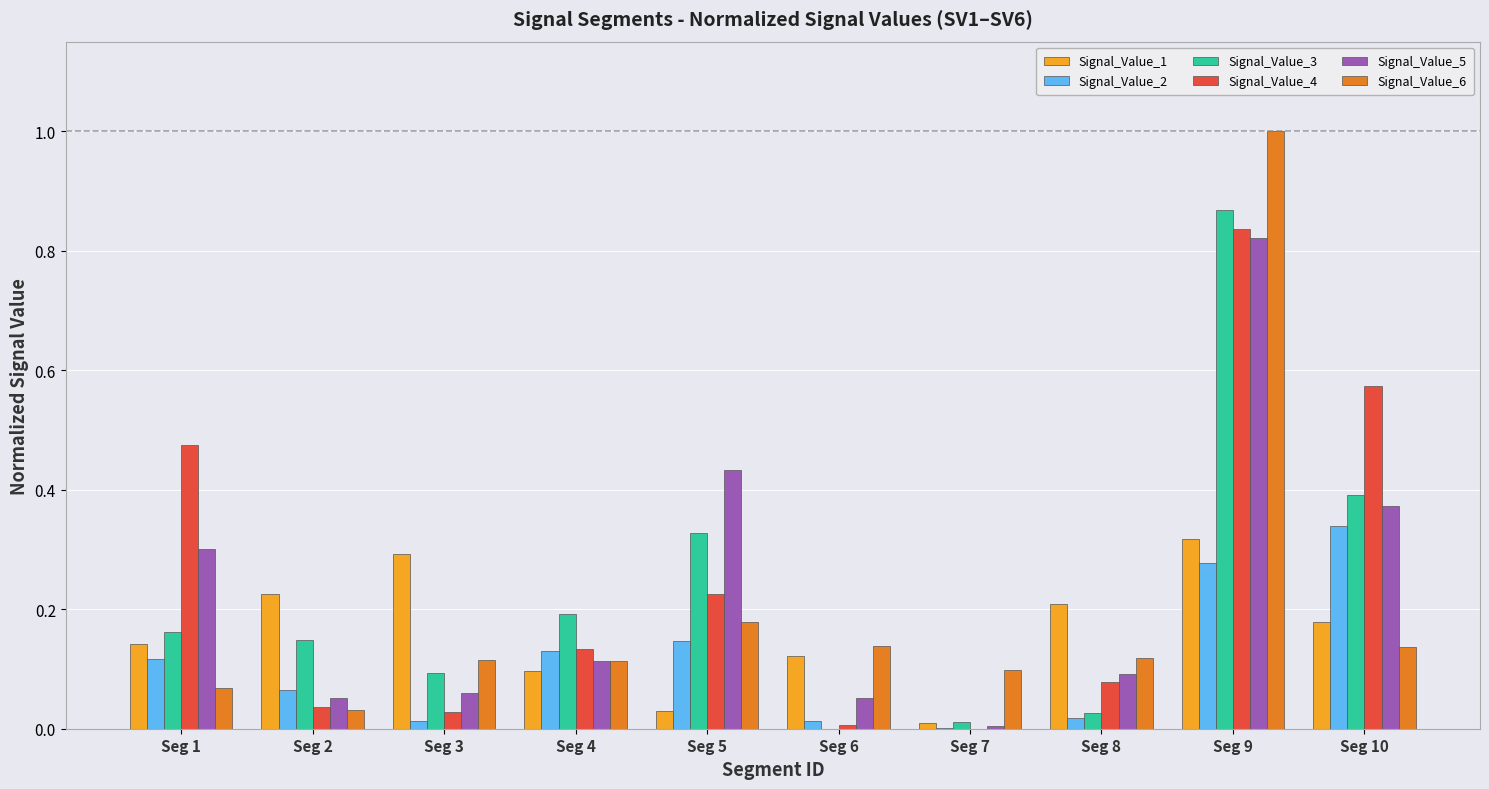

What is the maximum value shown in the chart?

1.0